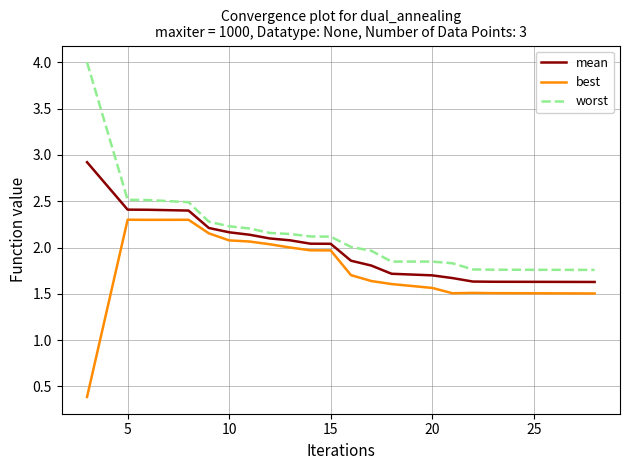

Is this an area chart (filled region under the line)?

No